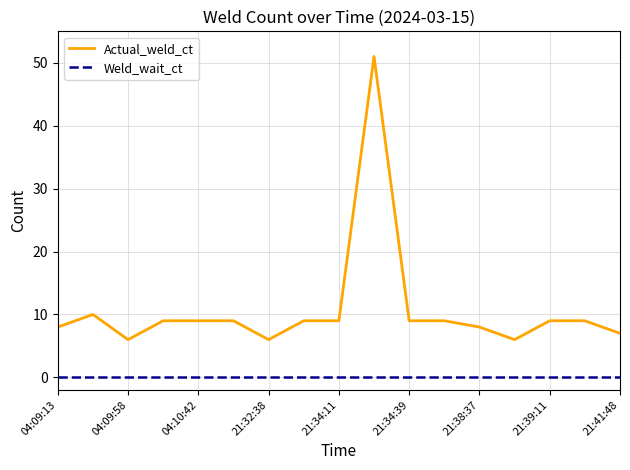

What is the minimum value for Actual_weld_ct?

6